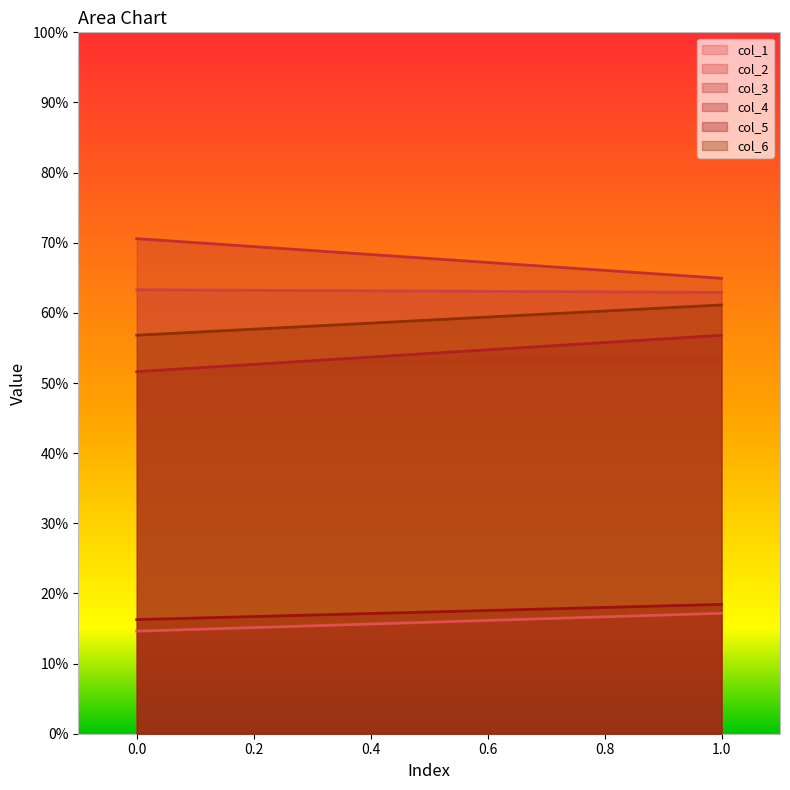

How many data points in col_4 are less than 56?

1